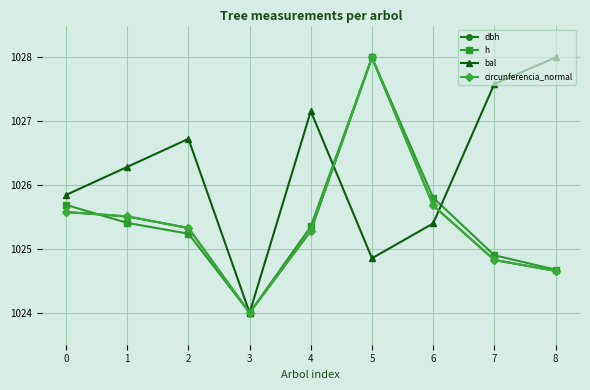

How many interior local valleys does the h series have?

1